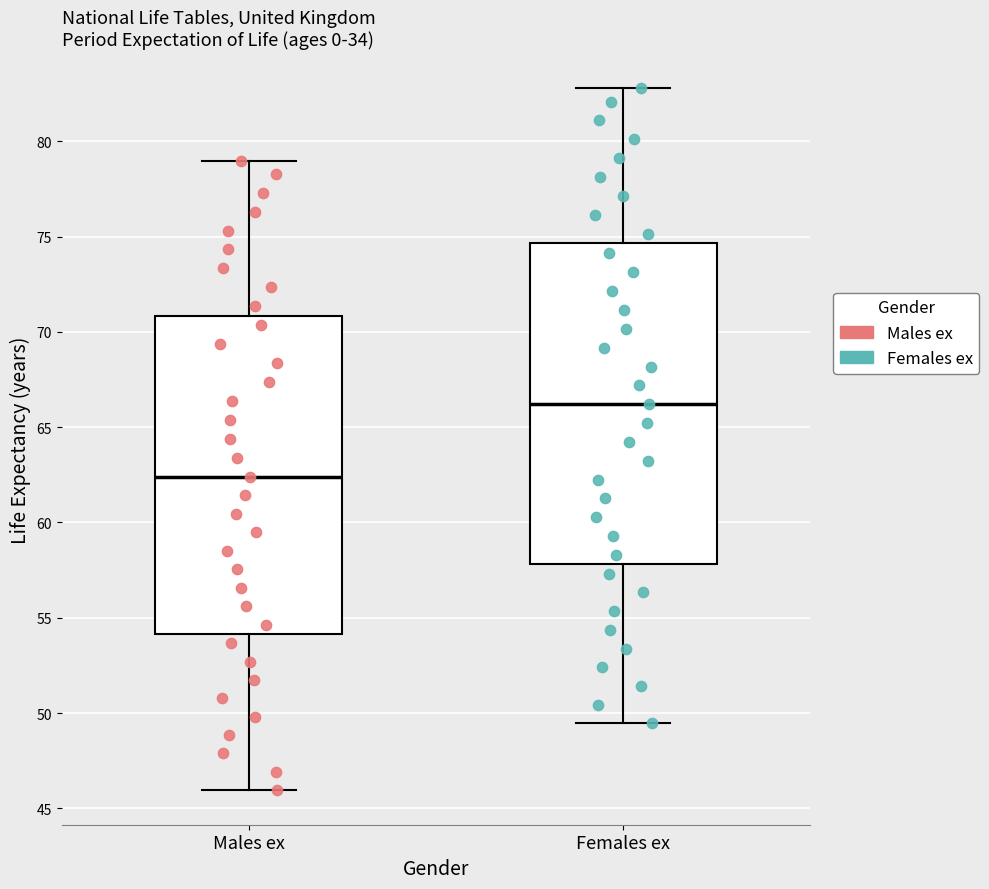

Where does the median line of the box for Females ex sit on the y-axis? The values are not printed on the chart, so give them approximately, as read against the axis.

66.0